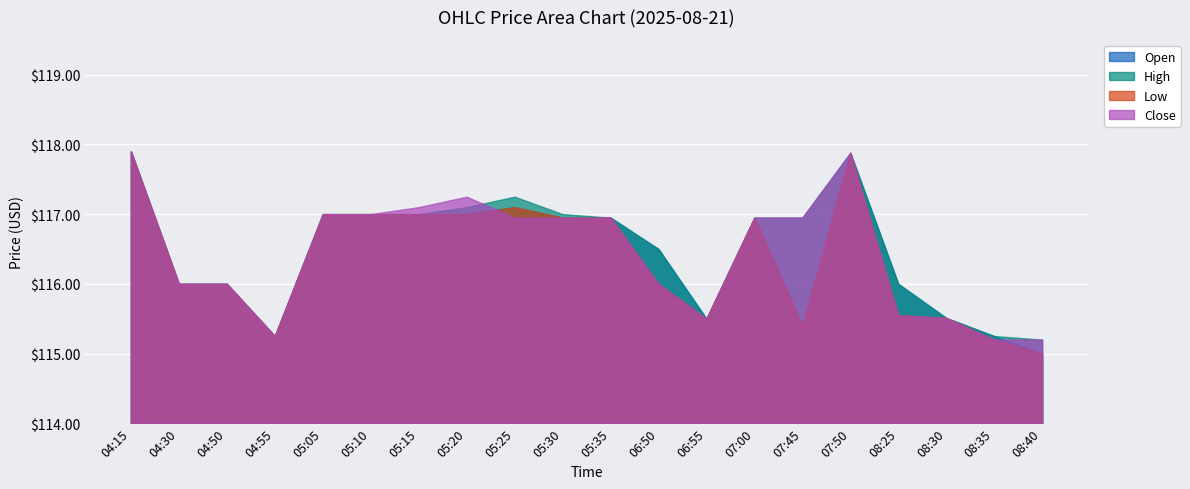

What is the average value of the High series?

116.5